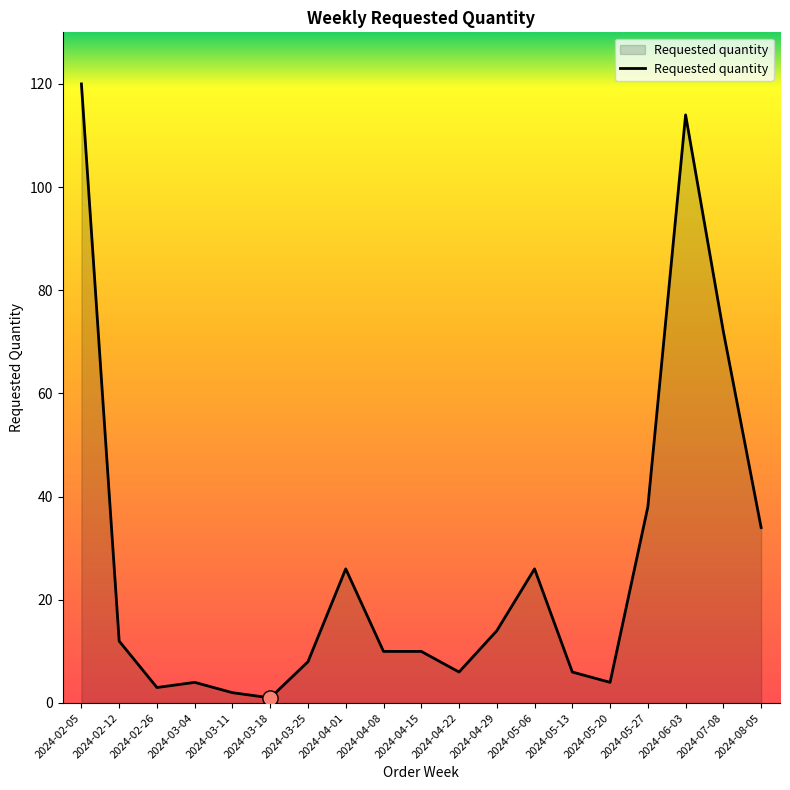

Between 2024-04-01 and 2024-04-15, which is larger?

2024-04-01